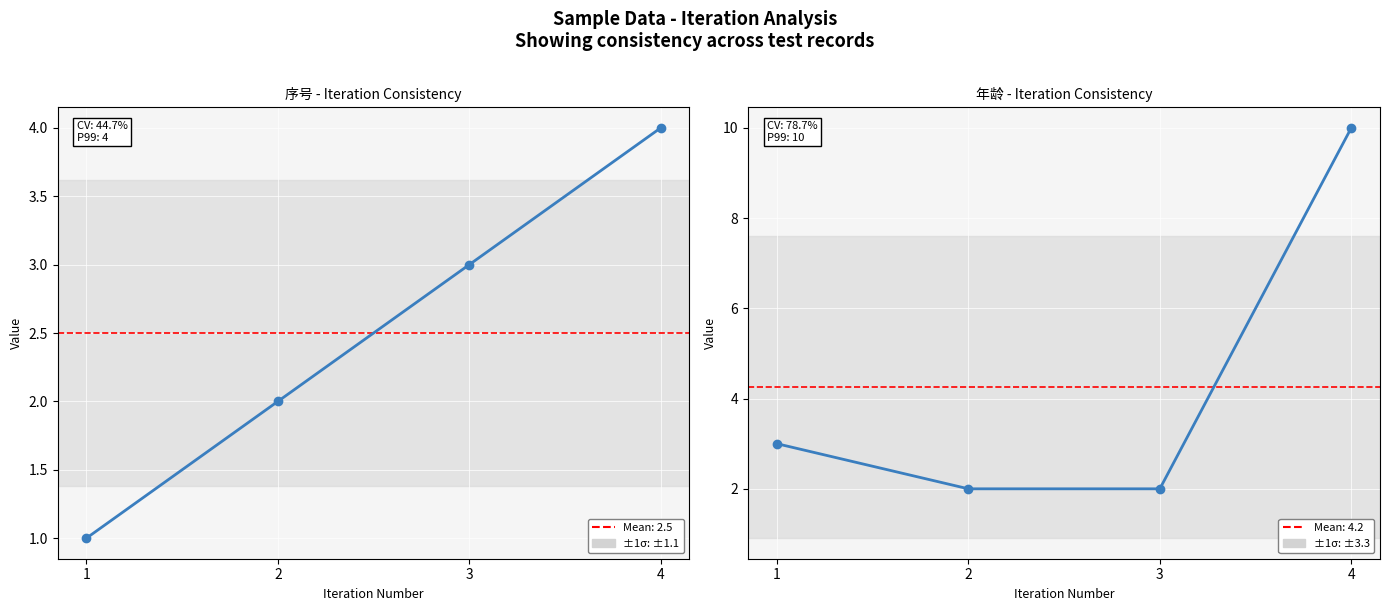

The 年龄 series shows 3 at 2. True or false?

False